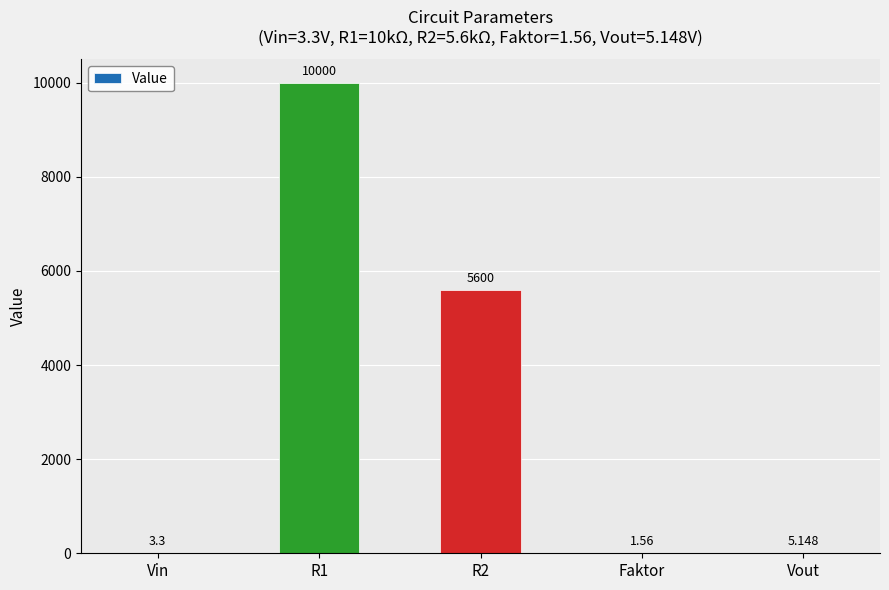

Between Vin and Vout, which is larger?

Vout